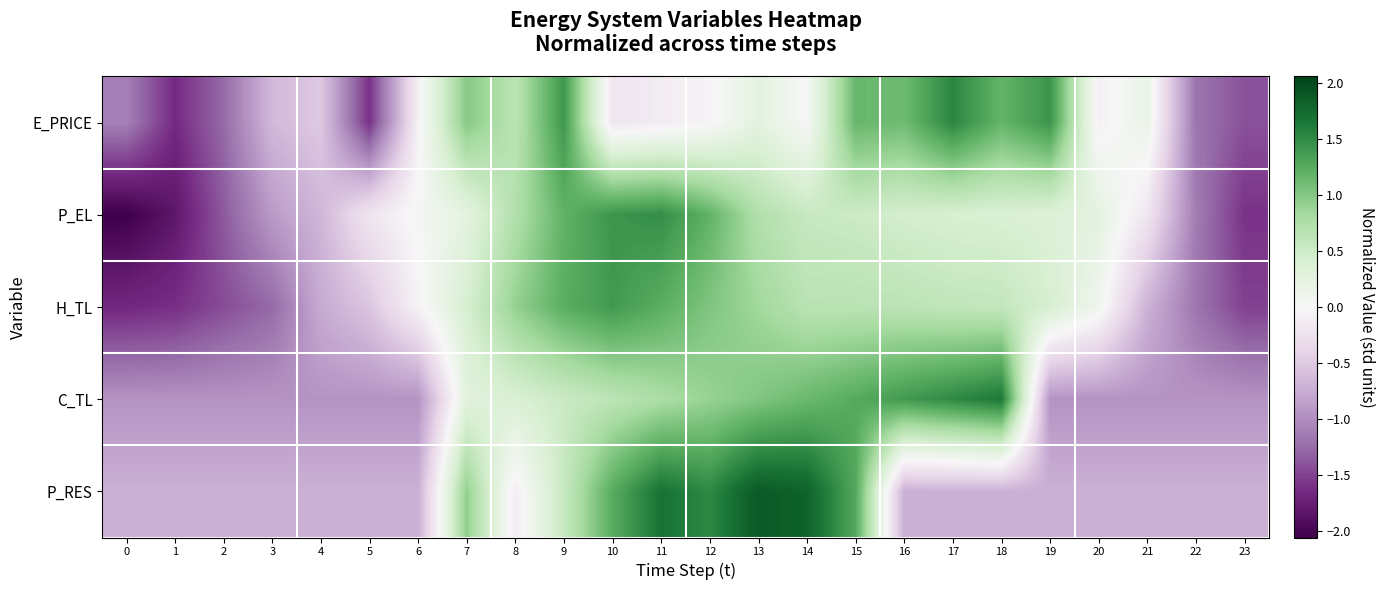

How many distinct data groups are displayed?

5